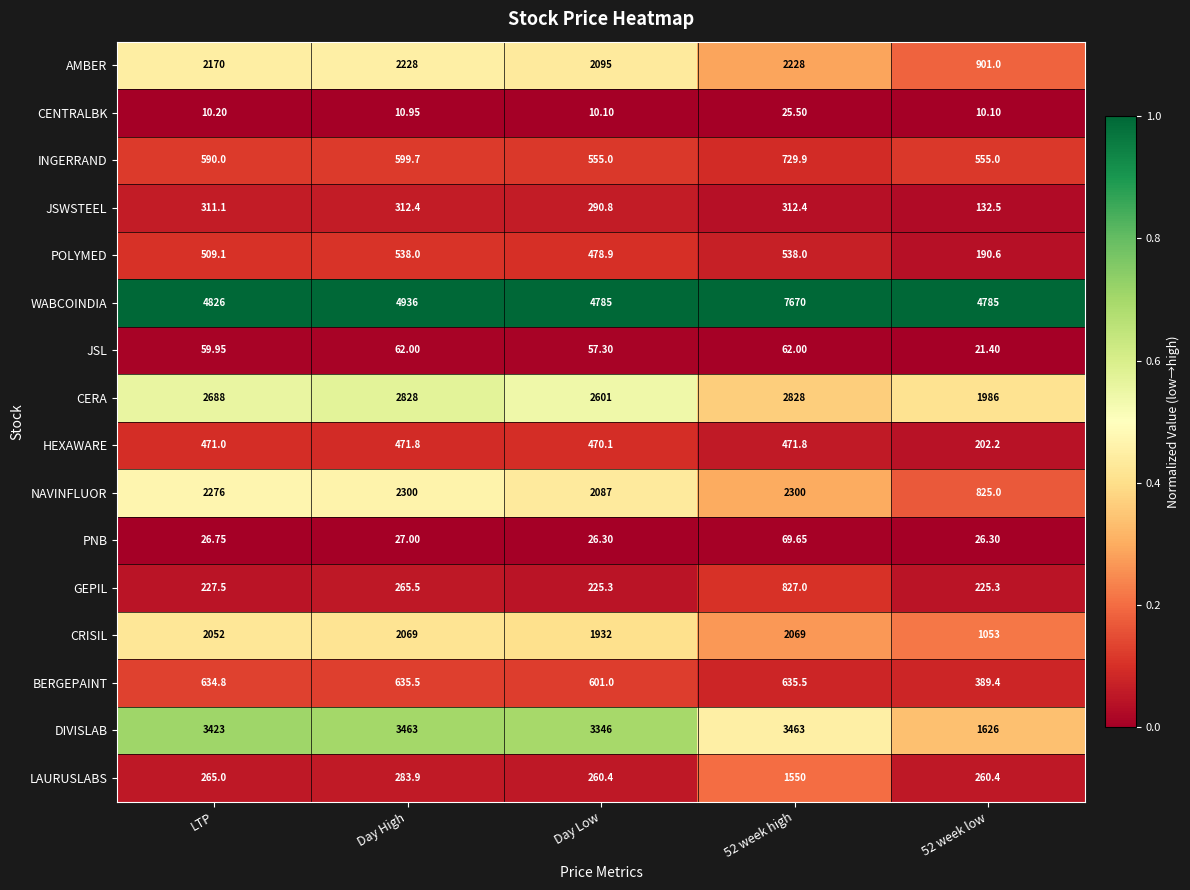

Where is NAVINFLUOR nearest to the value 1562?

Day Low